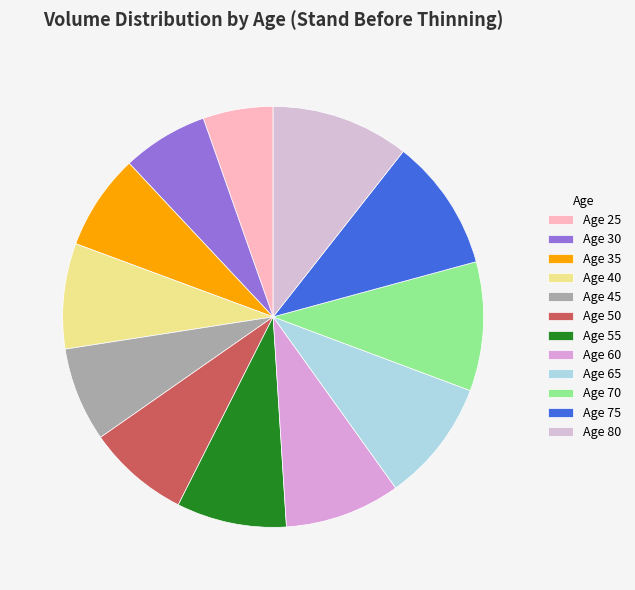

Is Age 40 the majority of the pie?

No